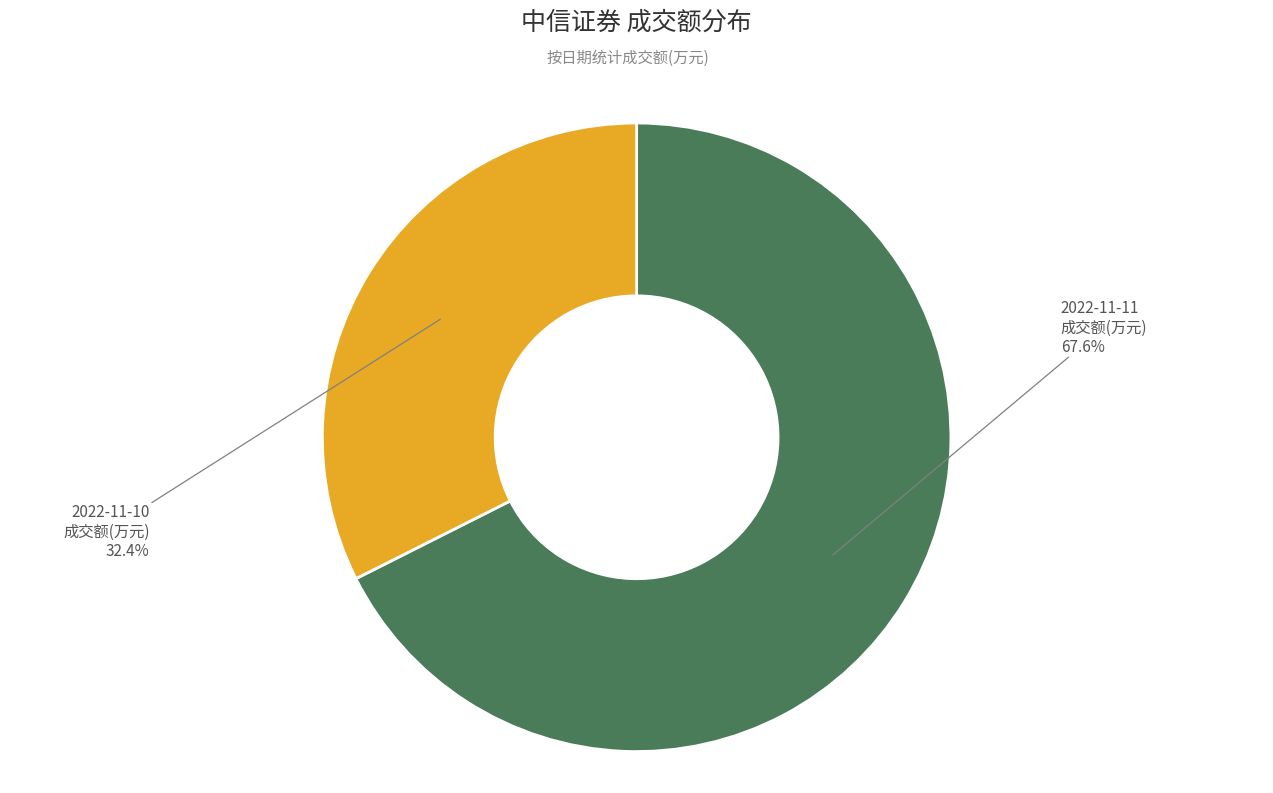

Is there a majority slice in this chart?

Yes